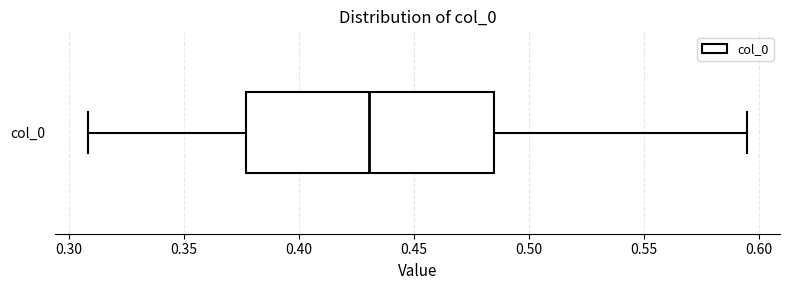

Transcribe this box plot: give where the median line is, the range the box spans, and where the two whiskers end, as read against the x-axis. The values are not printed on the chart, so give them approximately, as read against the axis.

median 0.430, box 0.375 to 0.485, whiskers 0.310 to 0.595